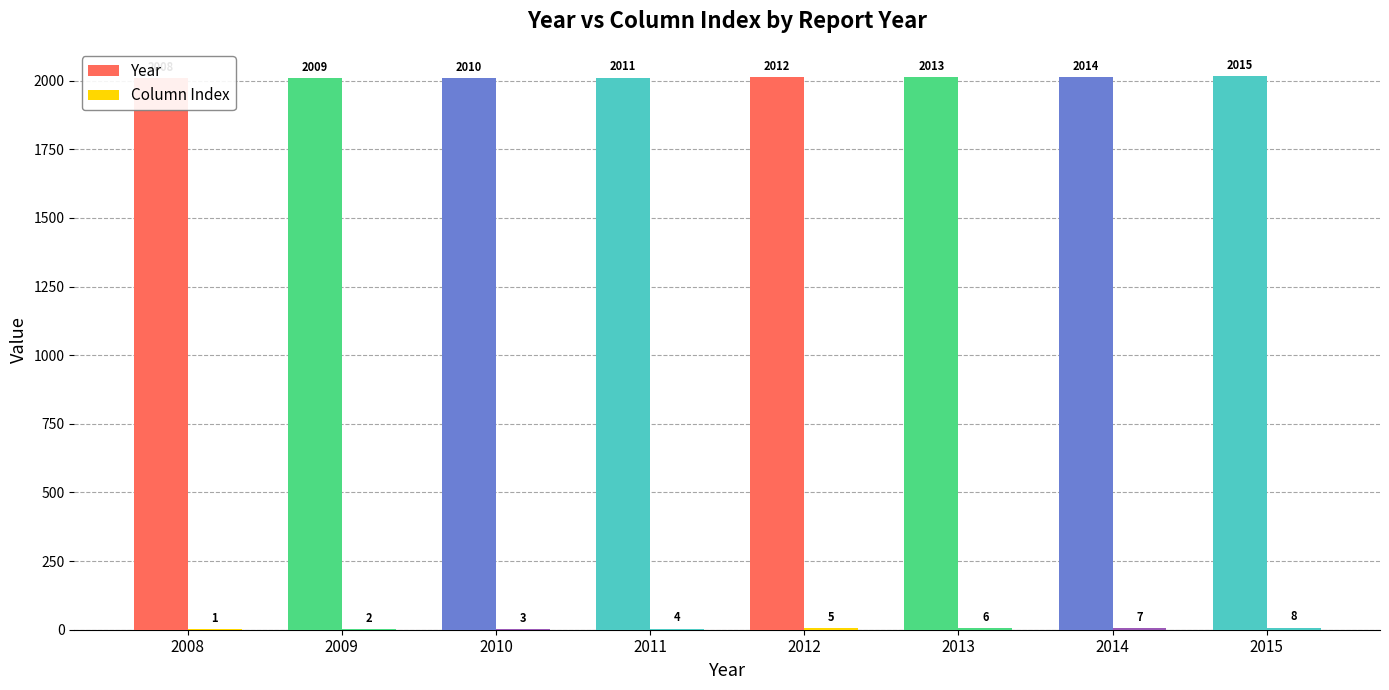

Rank the categories by Year value from highest to lowest.

2015, 2014, 2013, 2012, 2011, 2010, 2009, 2008